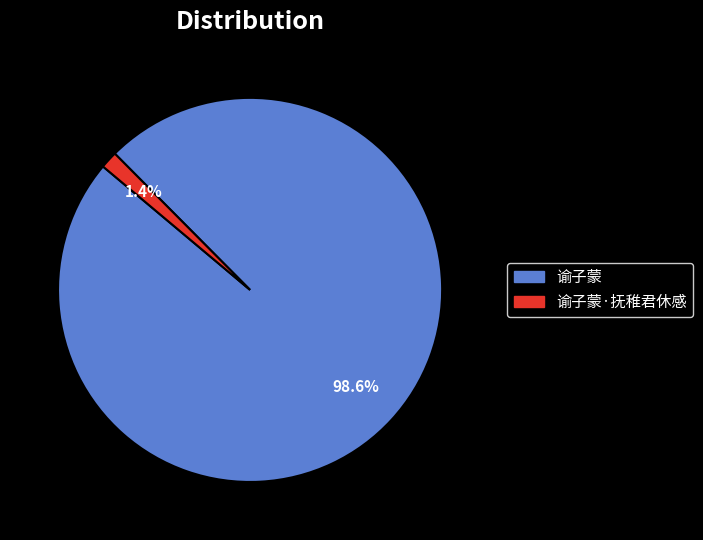

To the nearest percent, what percentage of the pie is 谕子蒙·抚稚君休感?

1%